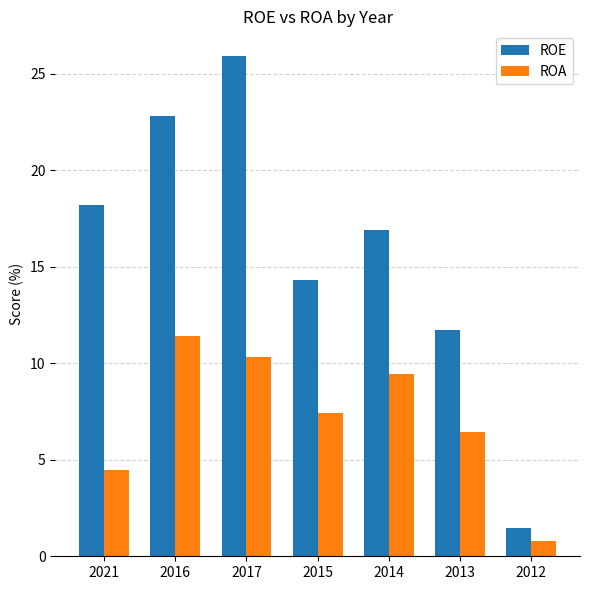

At which label does ROA first exceed 7?

2016